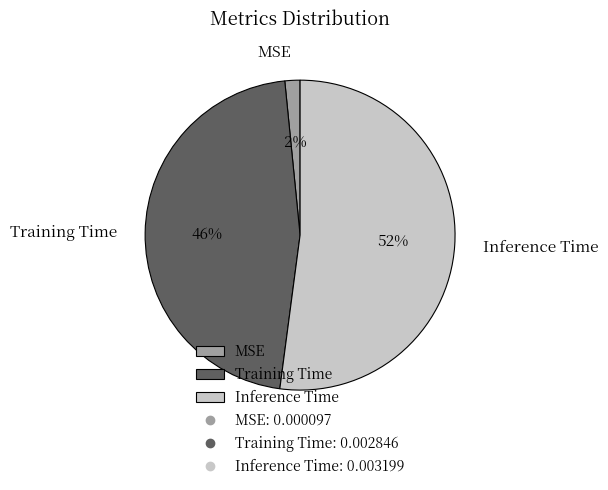

What is the largest slice in the pie chart?

Inference Time